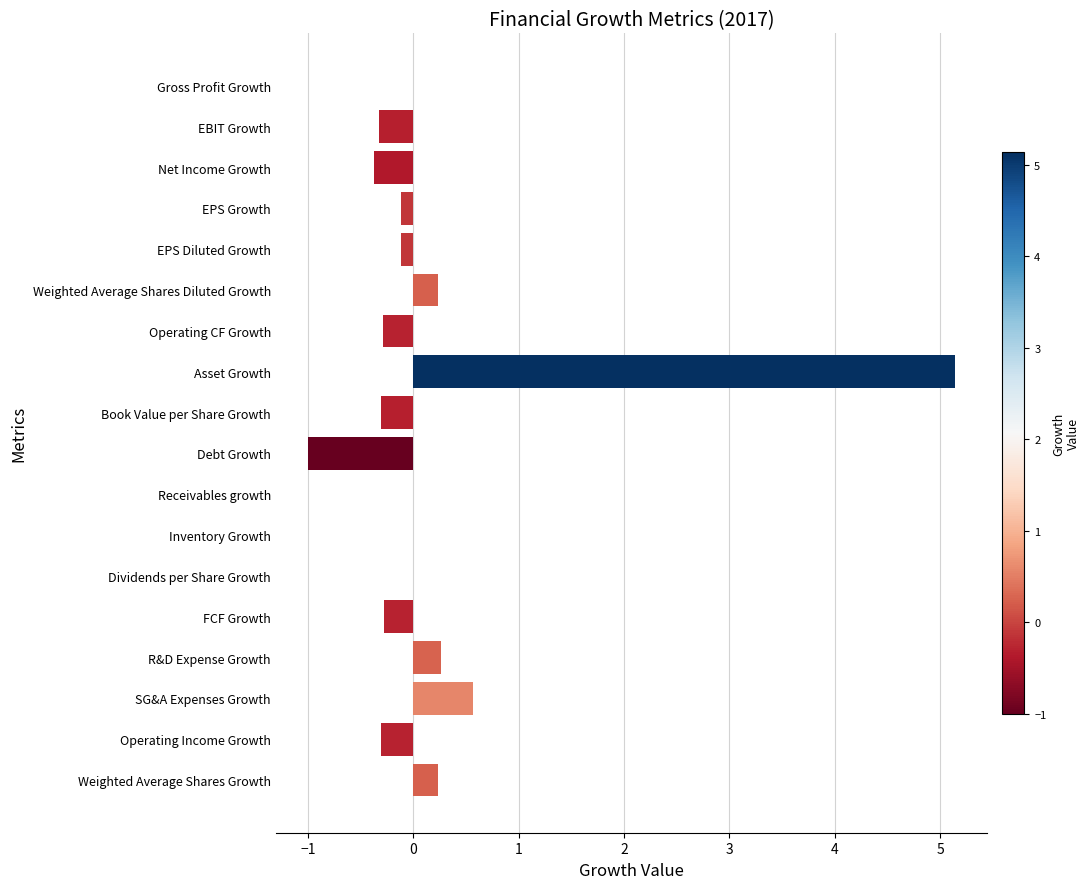

What is the sum of all values?

3.3